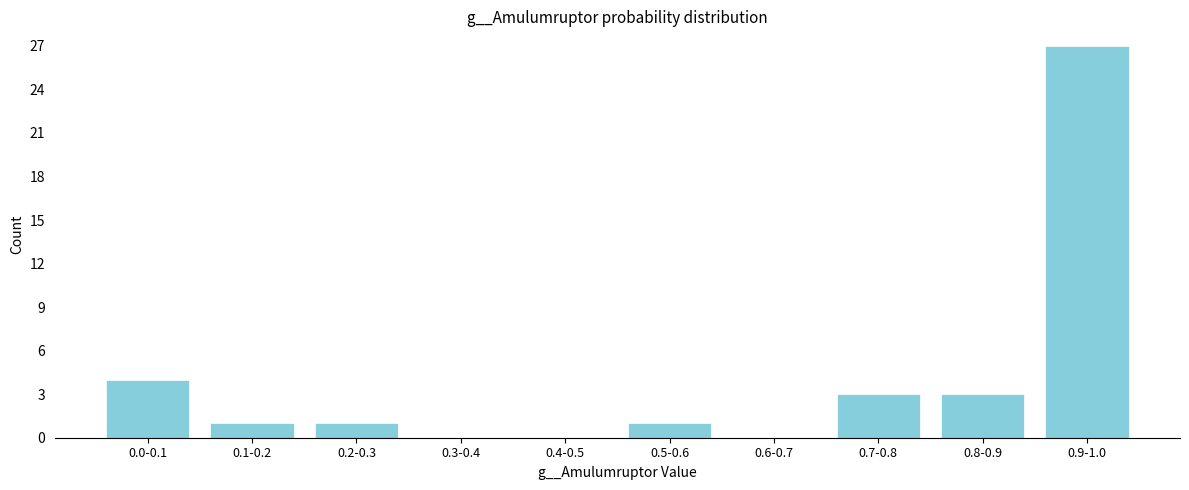

Reading right to left, list all the values displayed in this chart.

0.9-1.0=27	0.8-0.9=3	0.7-0.8=3	0.6-0.7=0	0.5-0.6=1	0.4-0.5=0	0.3-0.4=0	0.2-0.3=1	0.1-0.2=1	0.0-0.1=4